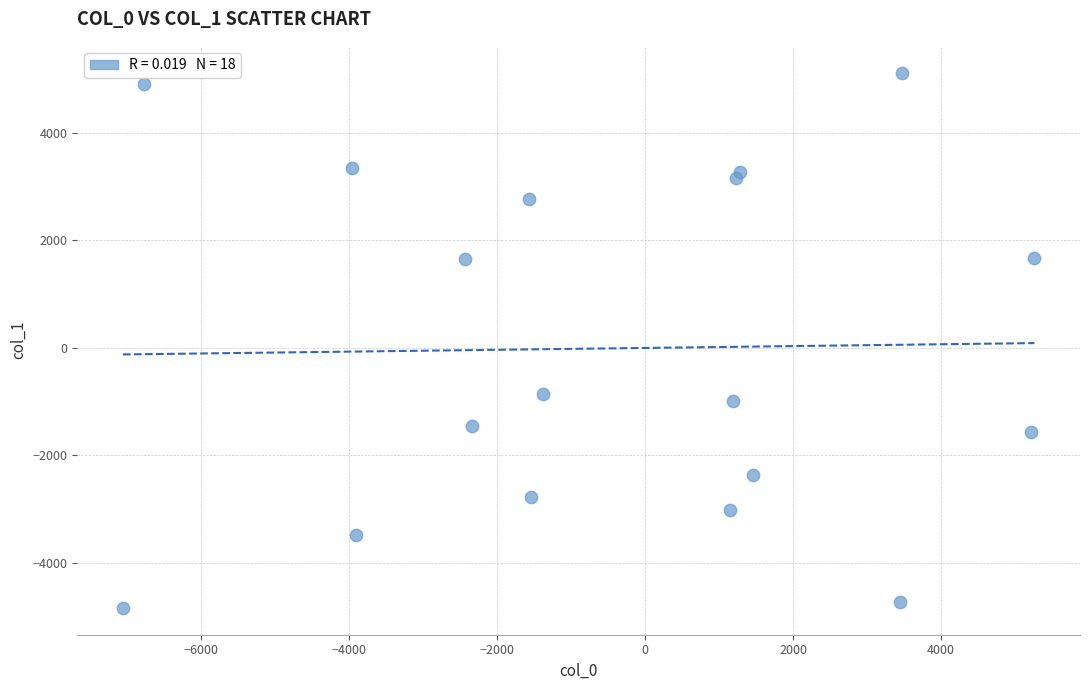

What Y value in the scatter plot is closest to 136?

-856.5